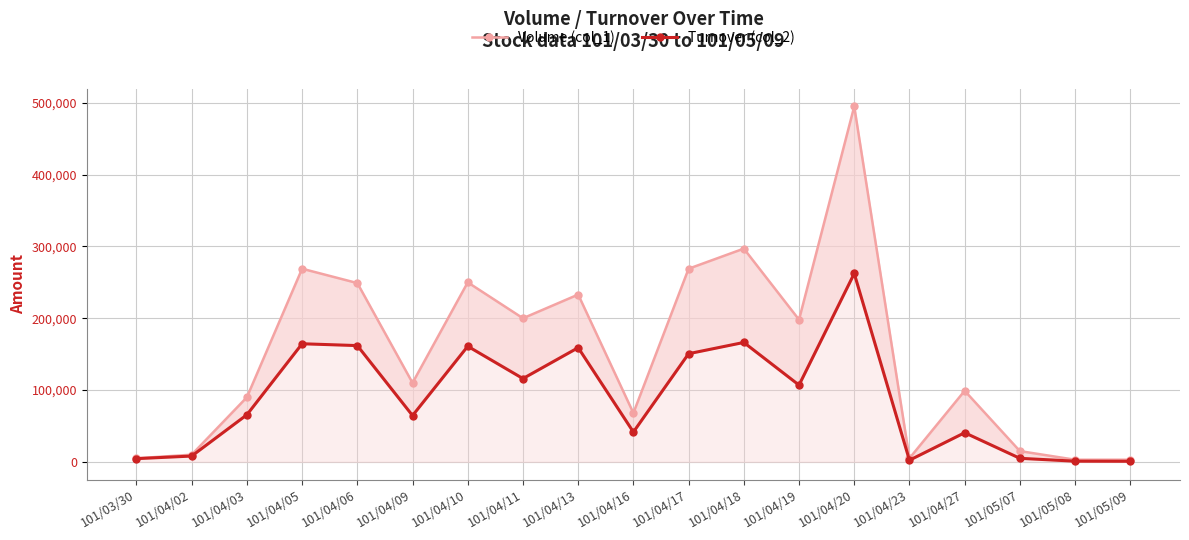

What is the sum of the Volume (col_1) values at 101/04/17 and 101/04/18?

566000